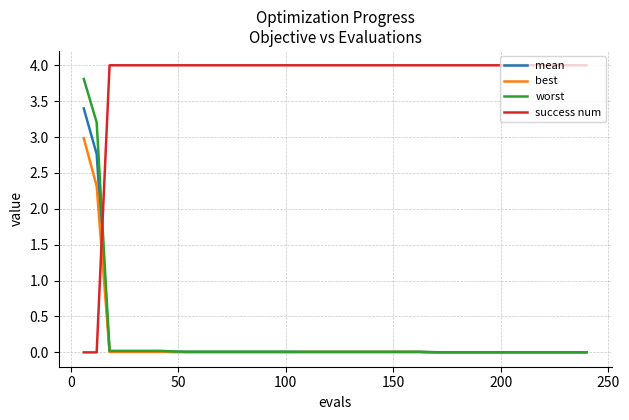

List the series in order of their peak value, highest first.

success num, worst, mean, best